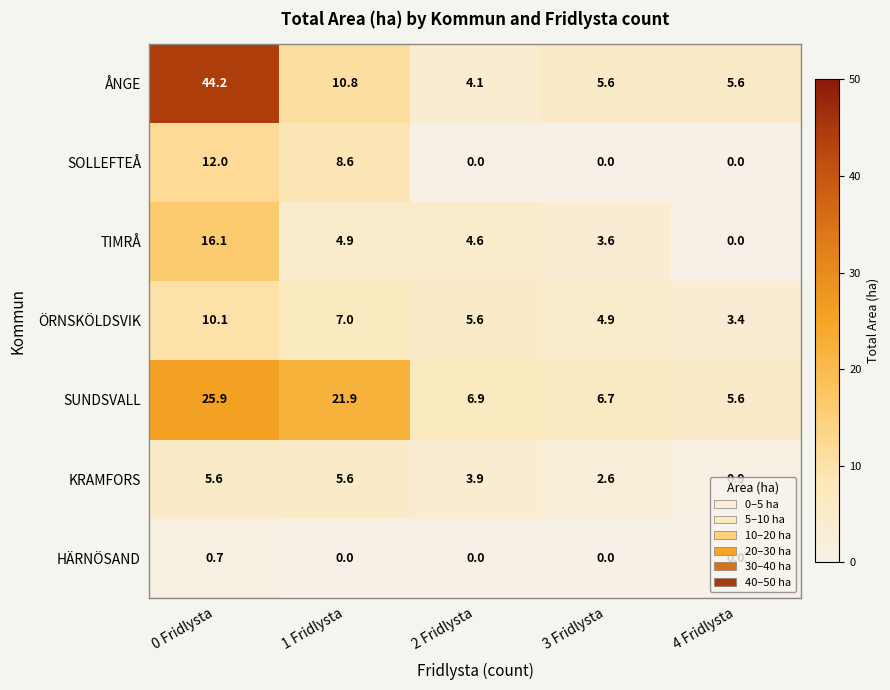

True or false: SUNDSVALL has a value of 6.9 at 2 Fridlysta.

True